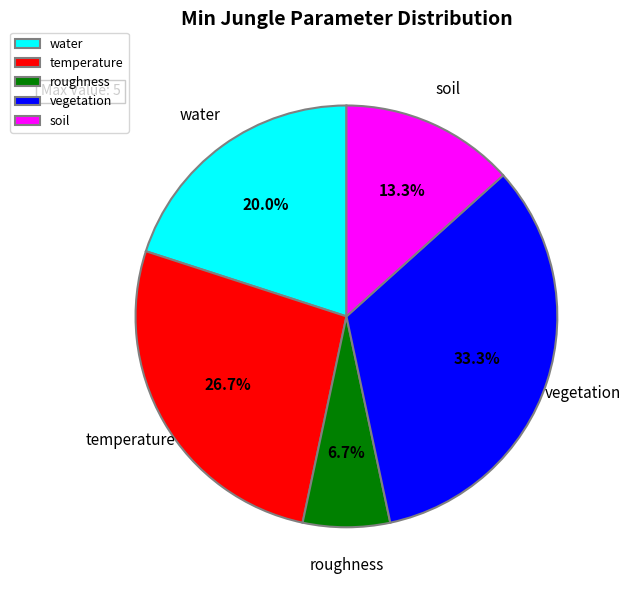

What percentage is NOT represented by soil?

86.7%